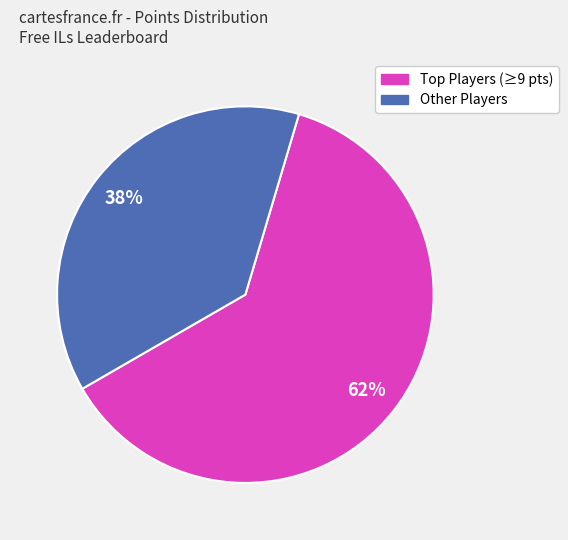

To the nearest percent, what is the difference between the largest and smallest slice percentages?

24%